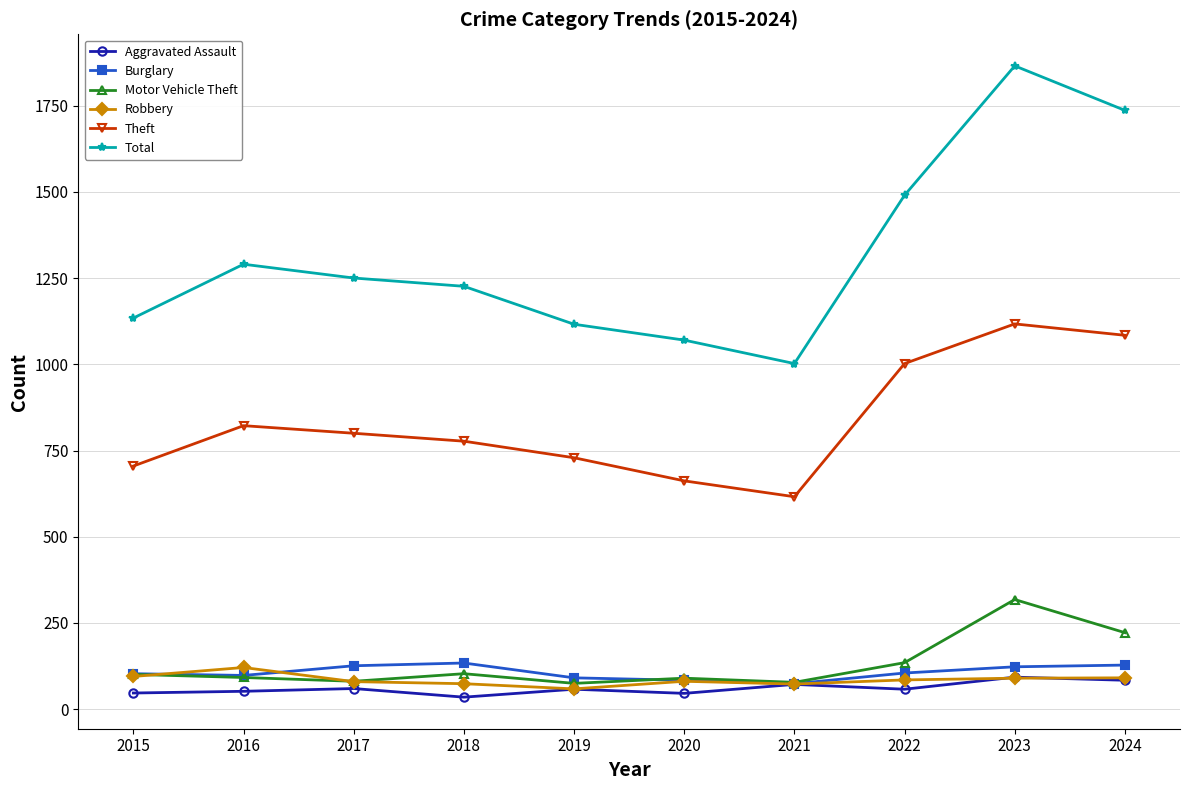

What is the value of the Motor Vehicle Theft point at the 3rd from the left?

81